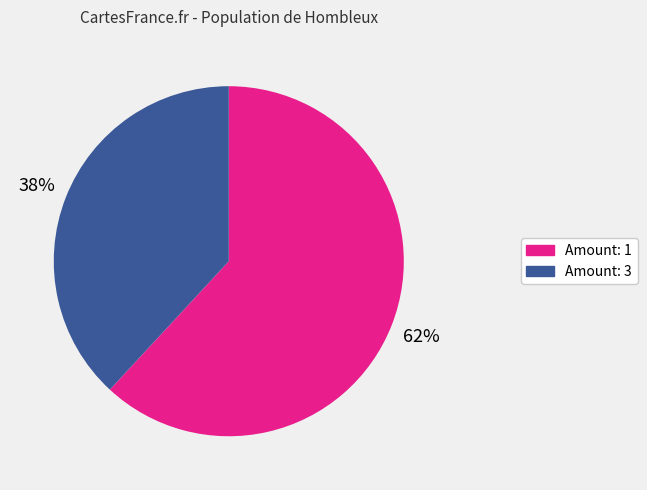

To the nearest percent, what is the difference between the largest and smallest slice percentages?

24%